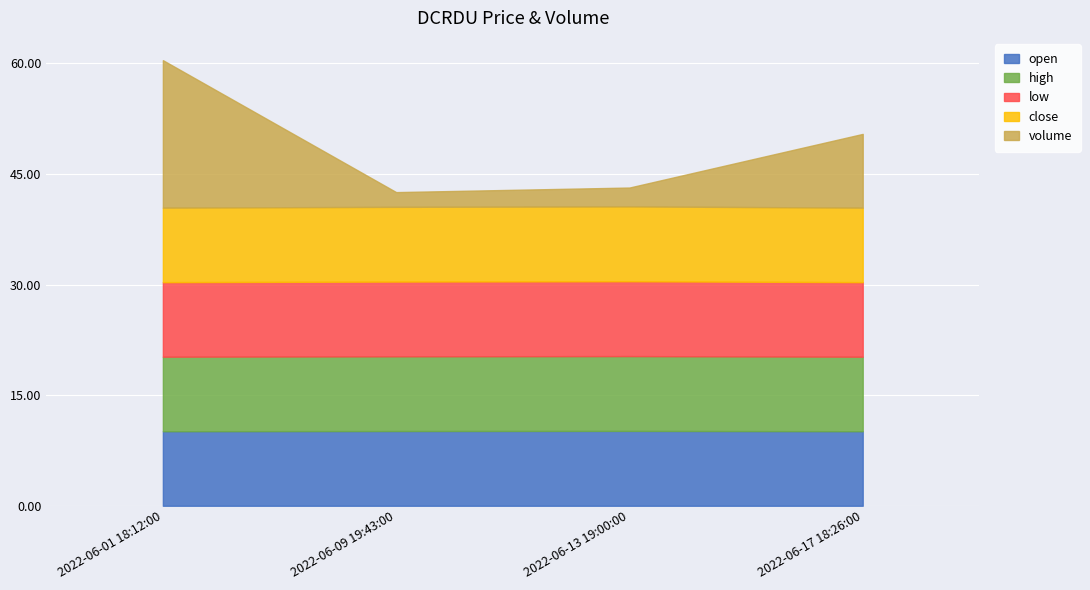

Between 2022-06-09 19:43:00 and 2022-06-13 19:00:00, which series saw the biggest shift?

volume